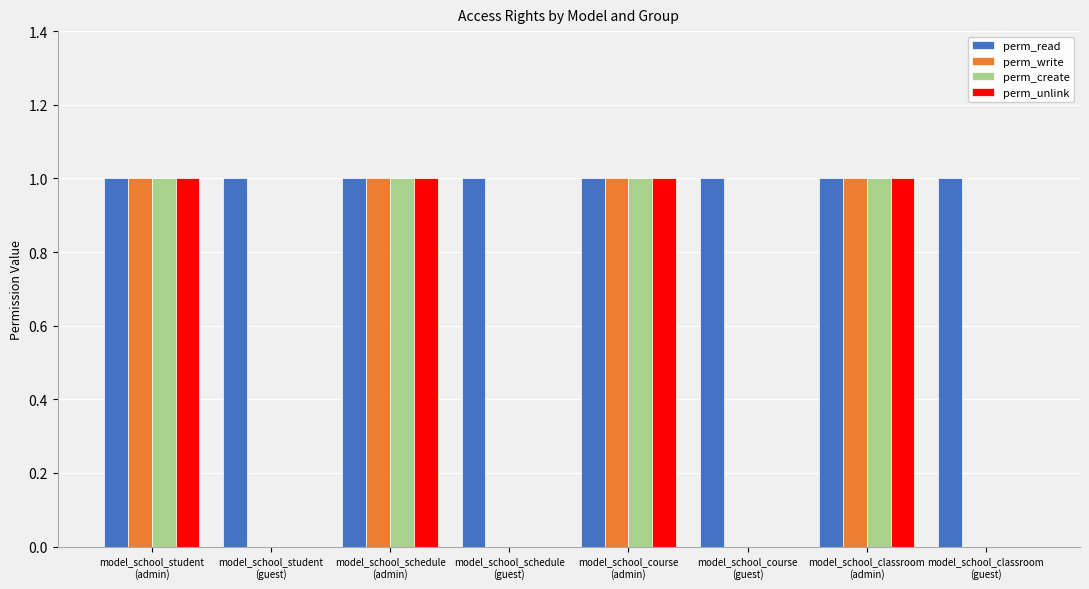

Are the bars grouped side by side (vs. stacked)?

Yes